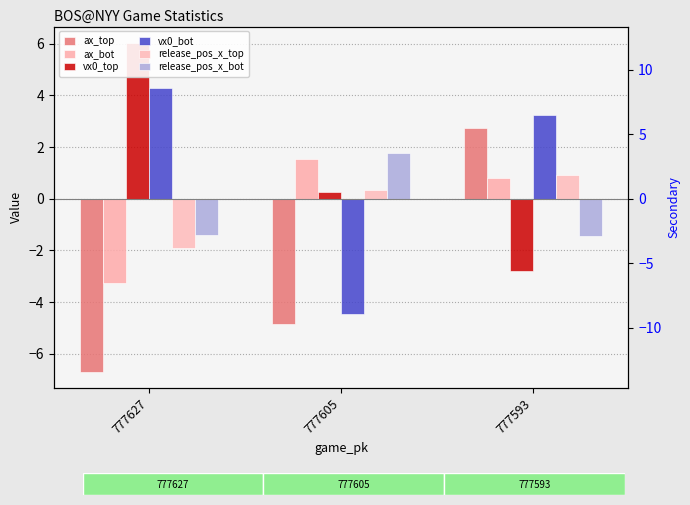

How many distinct data groups are displayed?

6